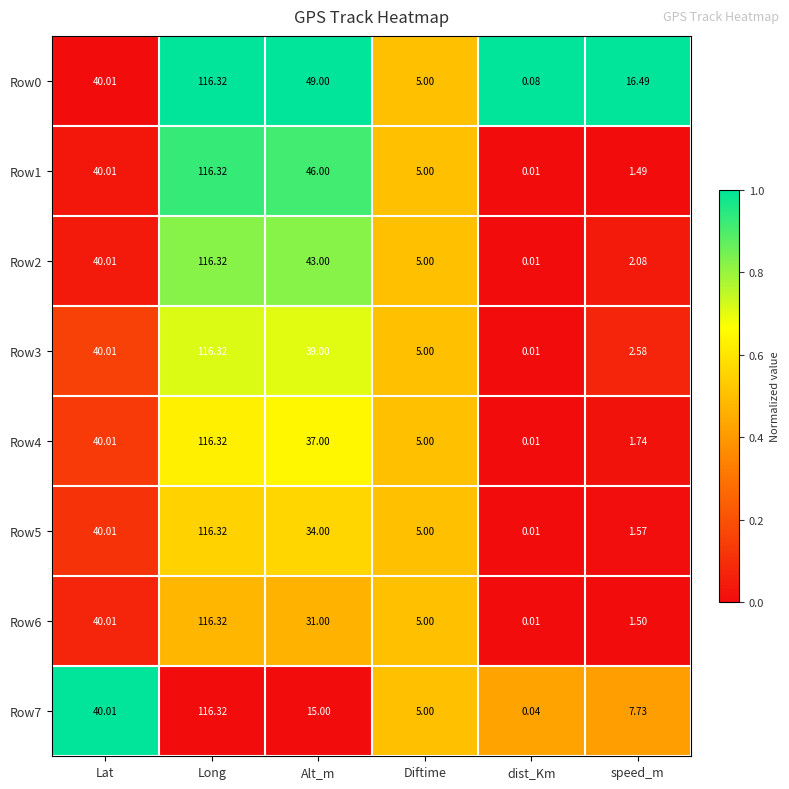

List the labels in order of Row2 value, smallest first.

dist_Km, speed_m, Diftime, Lat, Alt_m, Long